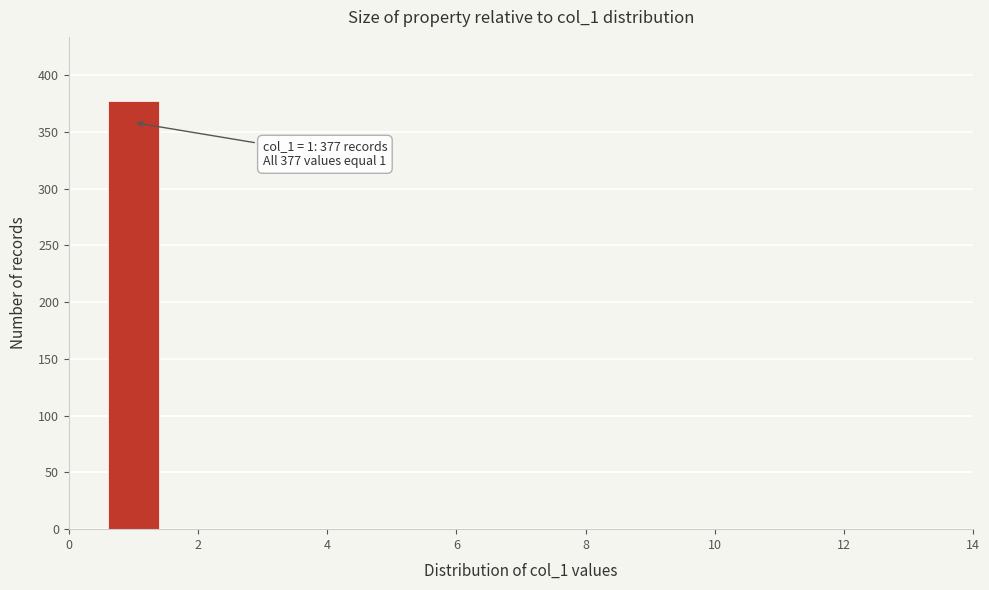

Which range on the x-axis has the tallest bar?

0.5 to 1.5